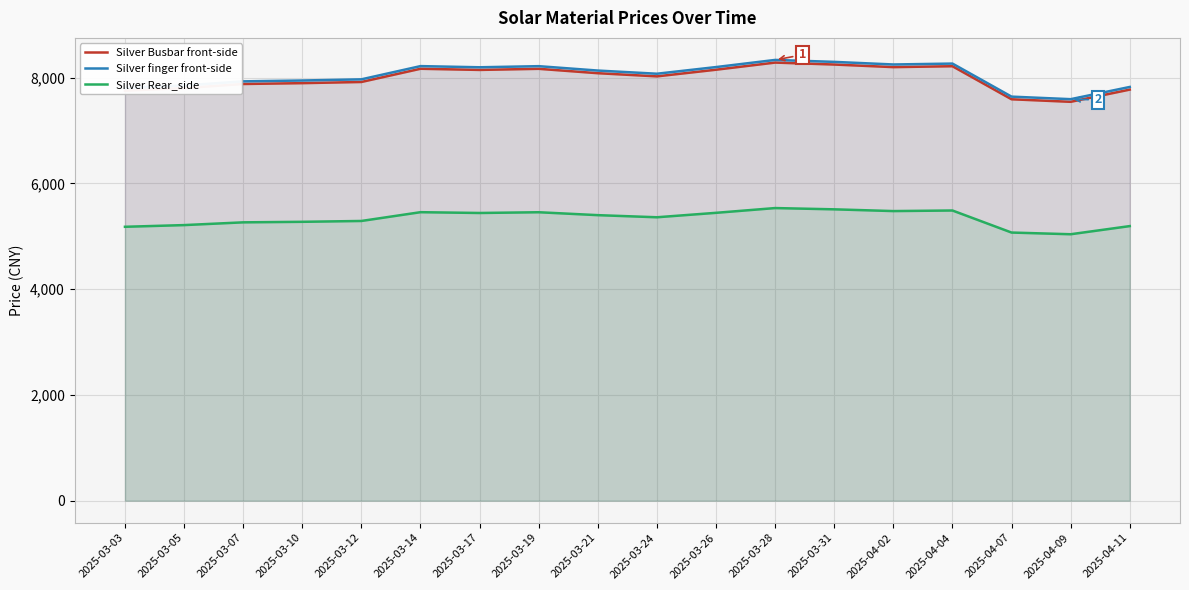

At which label does Silver Busbar front-side first exceed 8083?

2025-03-14